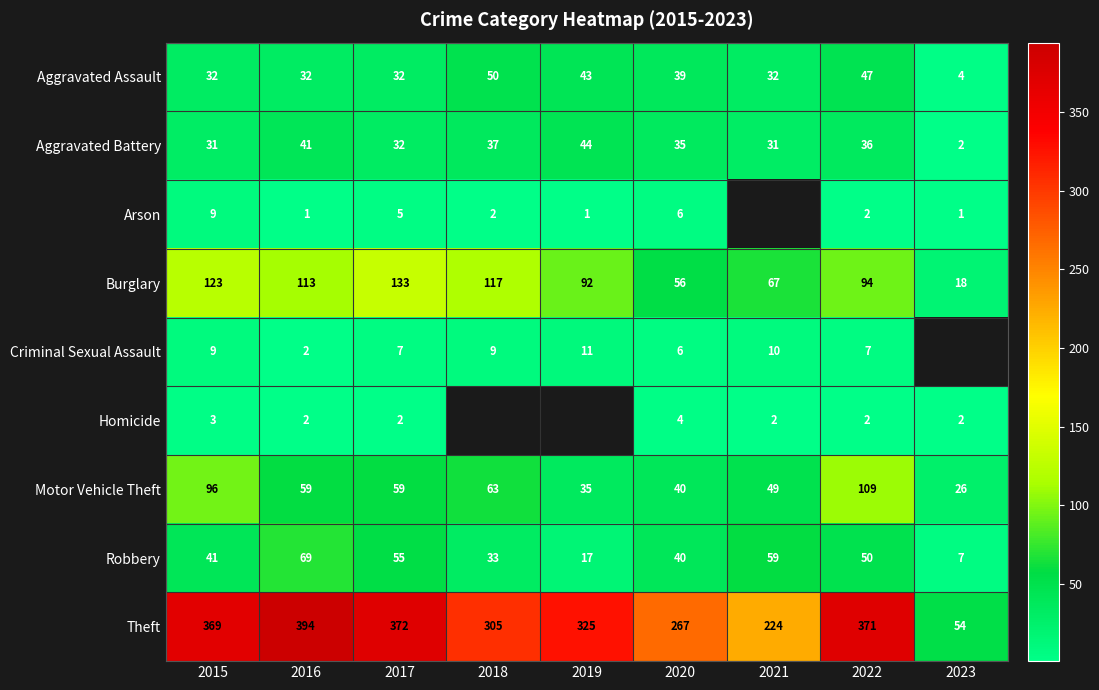

What is the difference between the highest and lowest values at 2015?

366